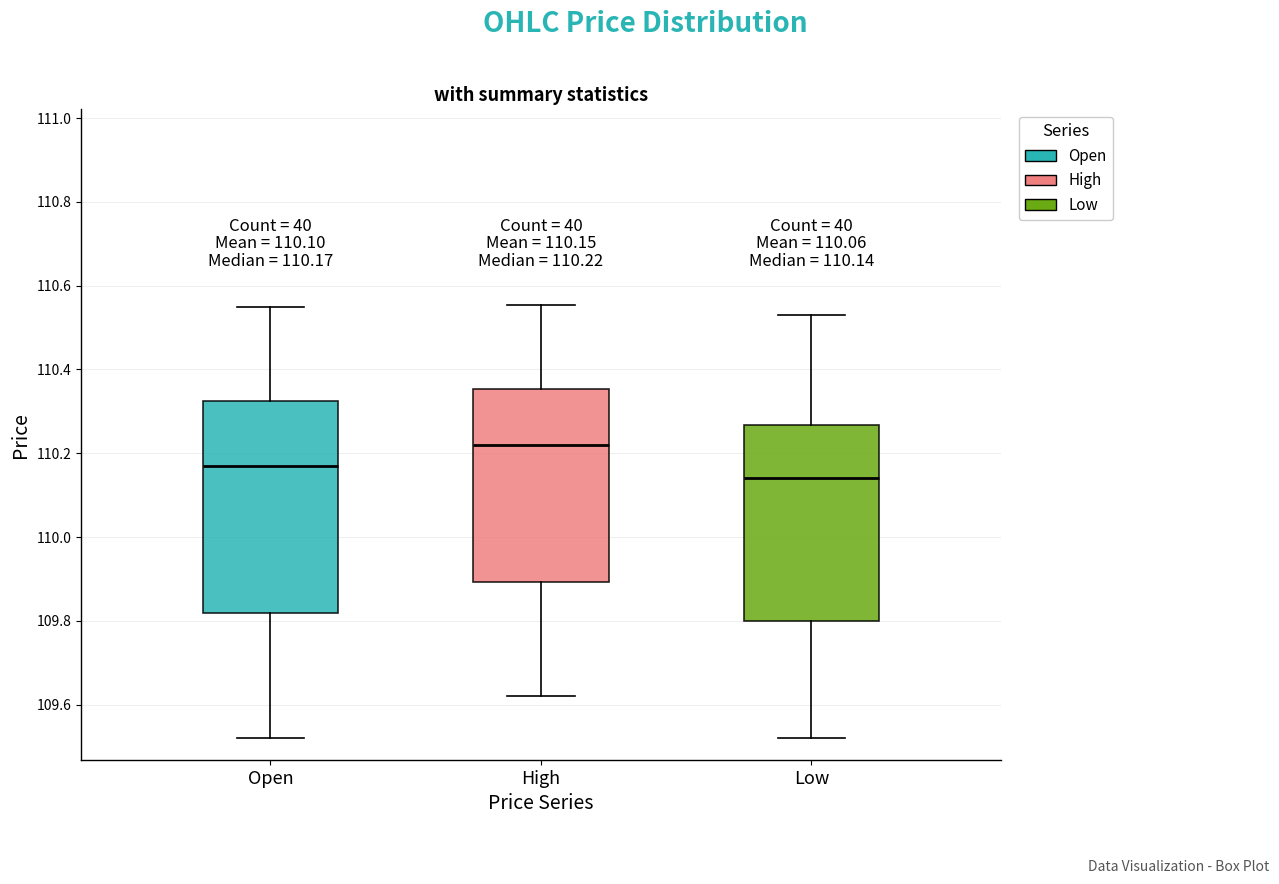

Which box is the tallest, from its lower edge to its upper edge?

Open